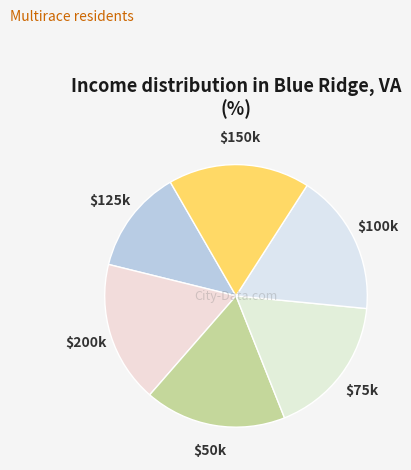

Is there a majority slice in this chart?

No